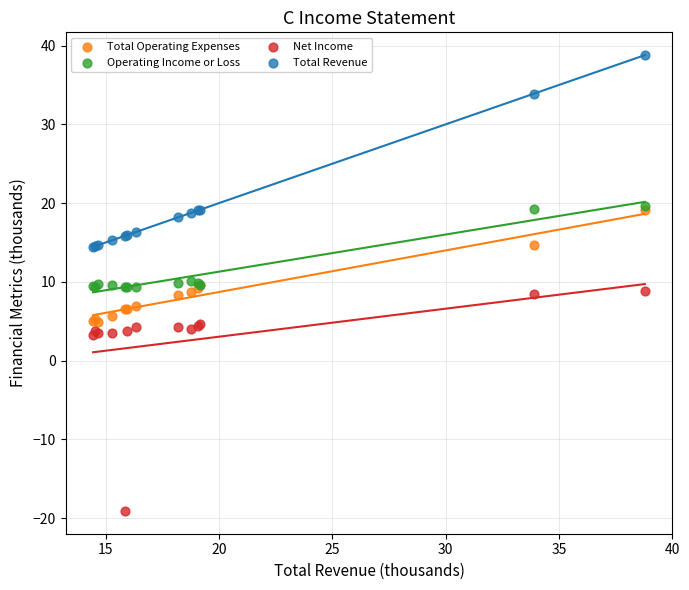

What are all the series names shown in the legend?

Total Operating Expenses, Operating Income or Loss, Net Income, Total Revenue